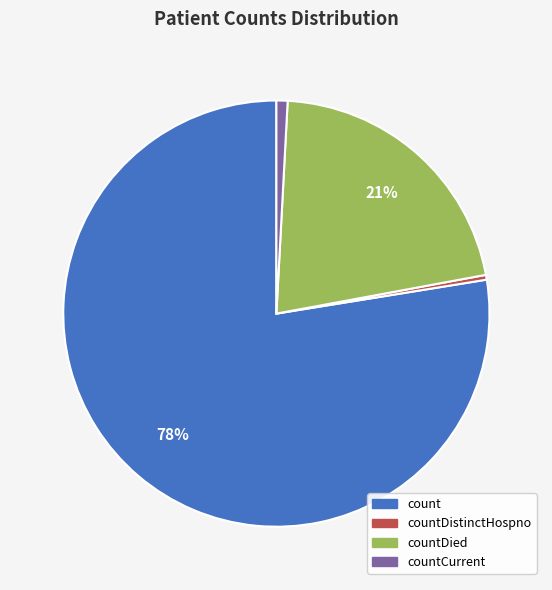

Is there a majority slice in this chart?

Yes